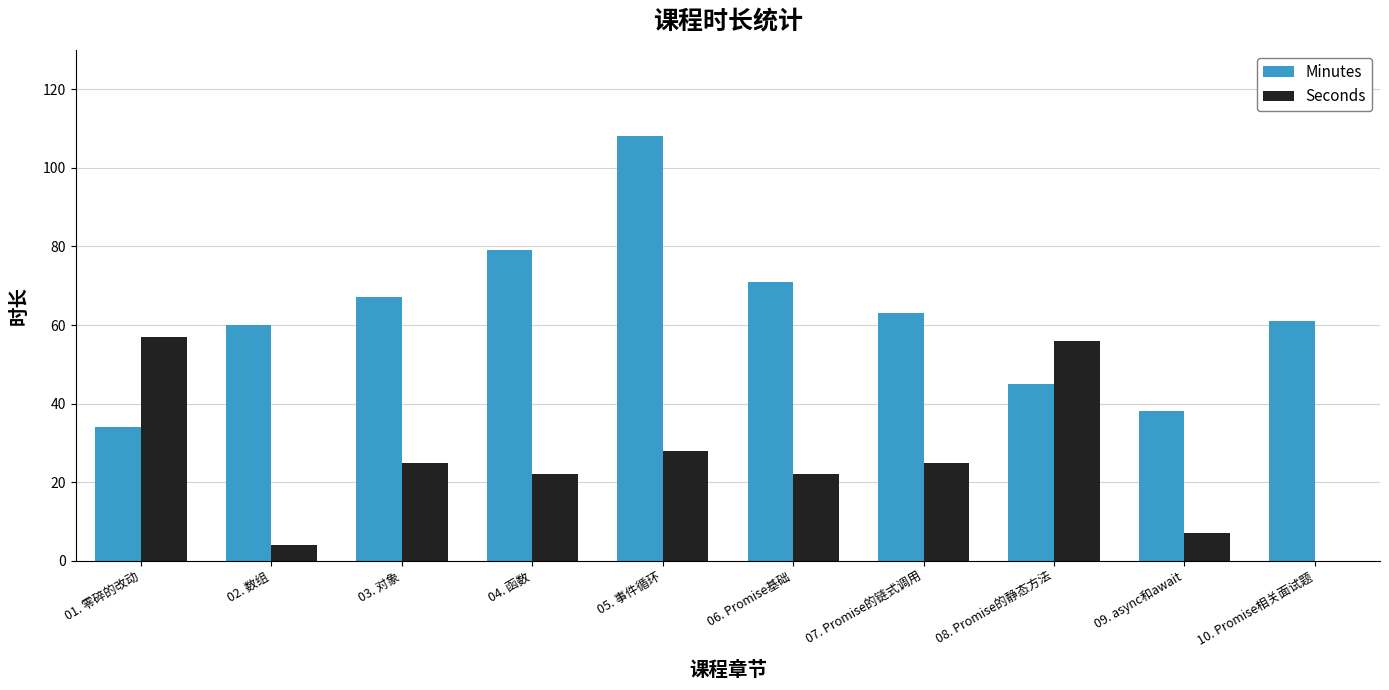

Which series changed the most between 03. 对象 and 08. Promise的静态方法?

Seconds